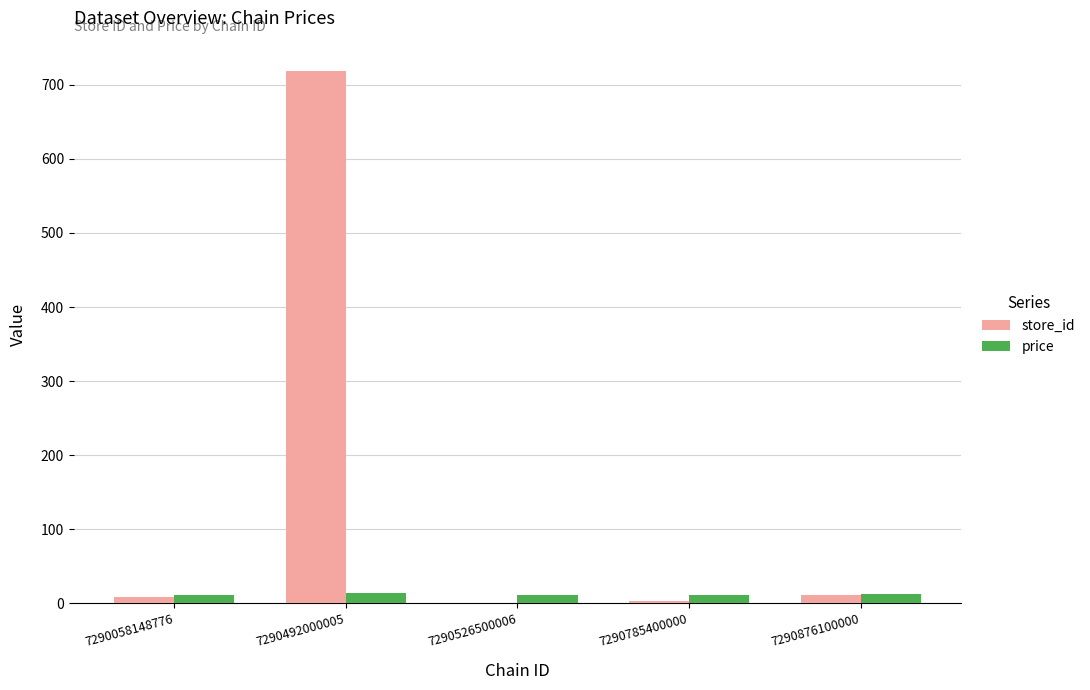

Which series has the largest total across all categories?

store_id